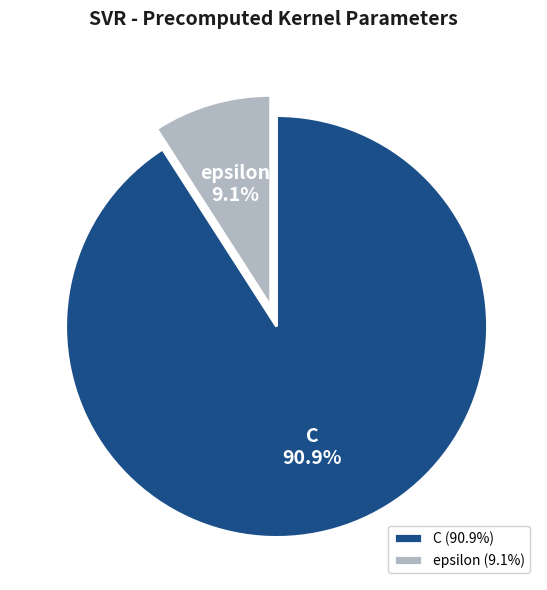

To the nearest percent, what is the difference between the C and epsilon slice percentages?

82%